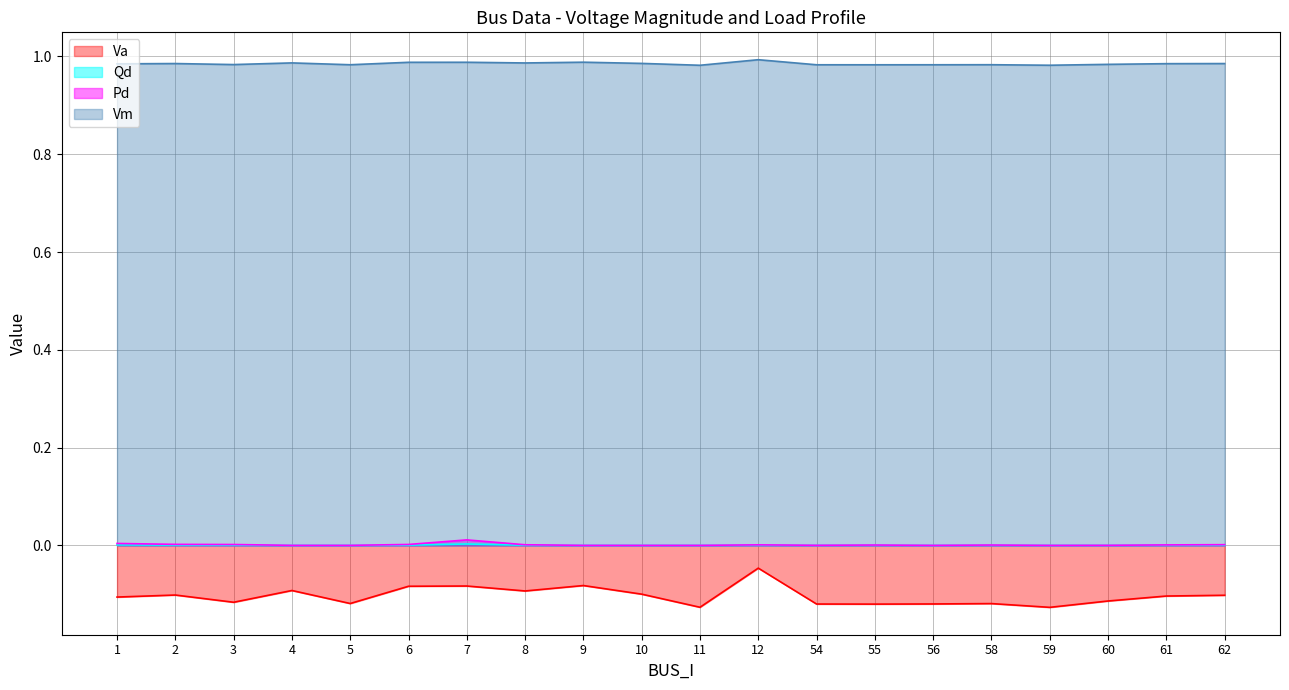

What is the sum of all Vm values?

19.7